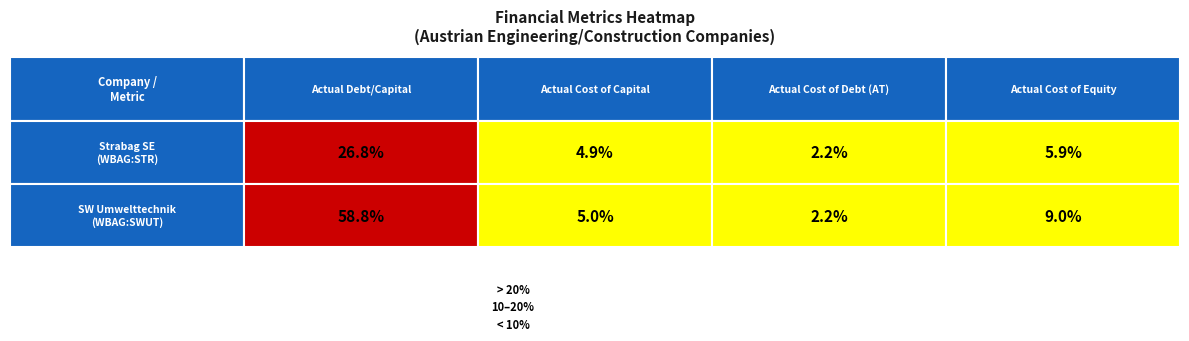

What is the average value of the Strabag SE (WBAG:STR) series?

0.1